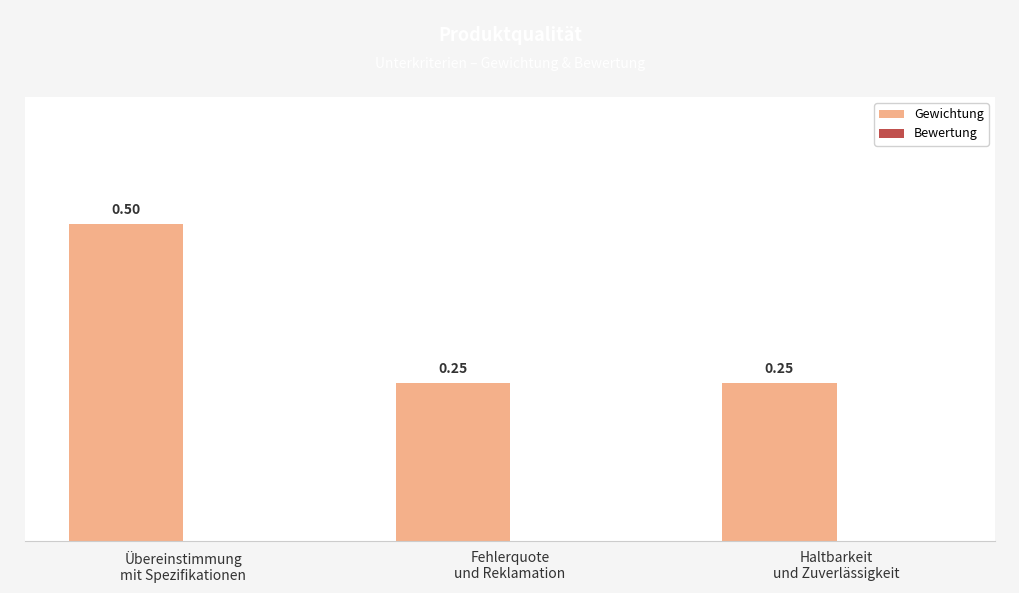

What is the sum of all values?

1.0